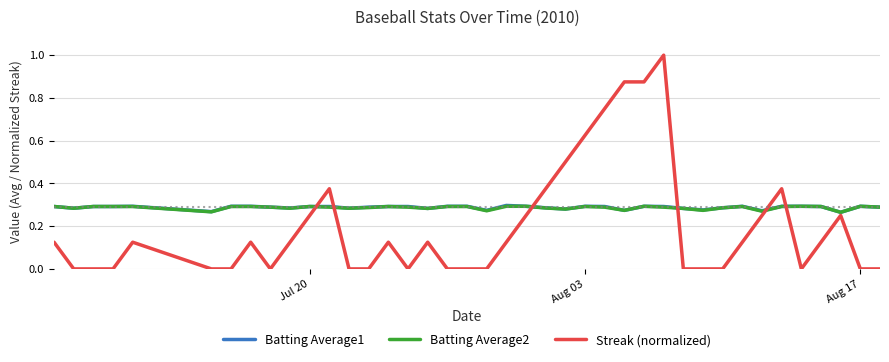

What is the greatest value displayed?

1.0